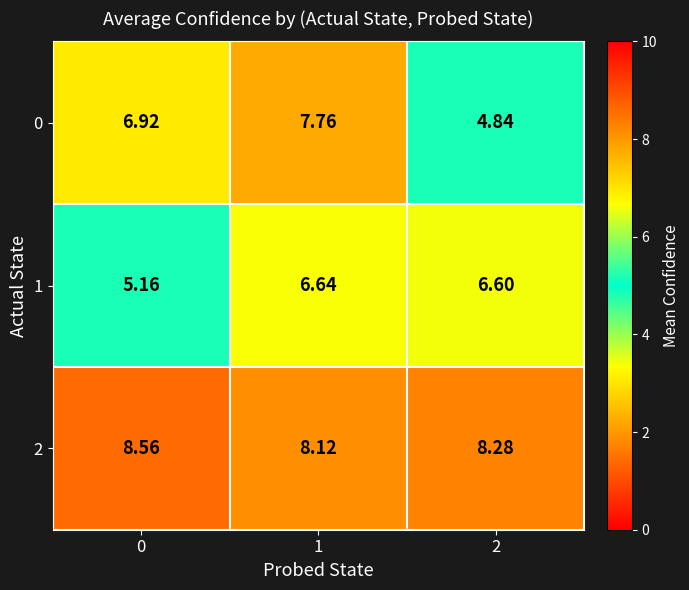

Is the value of 2 at 1 greater than the value of 1 at 1?

Yes